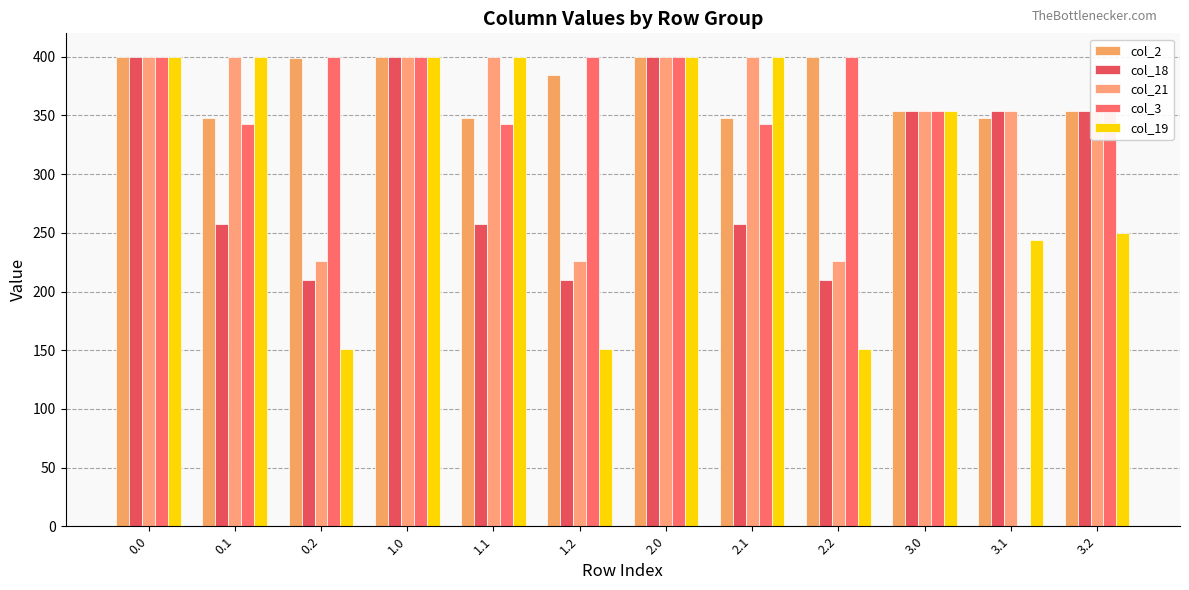

Count the number of data series in this chart.

5